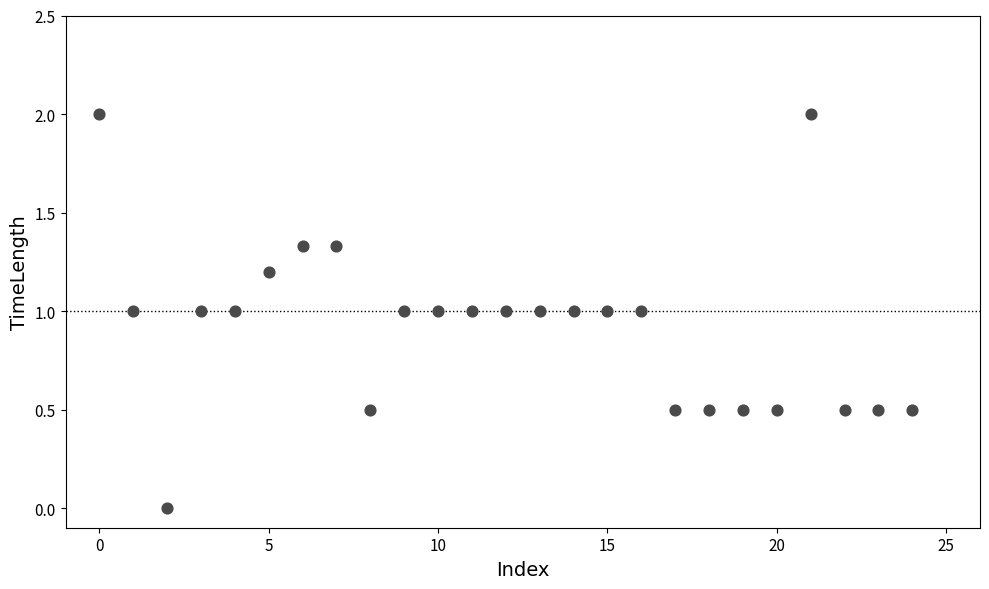

What is the range of Y values (max minus min)?

2.0